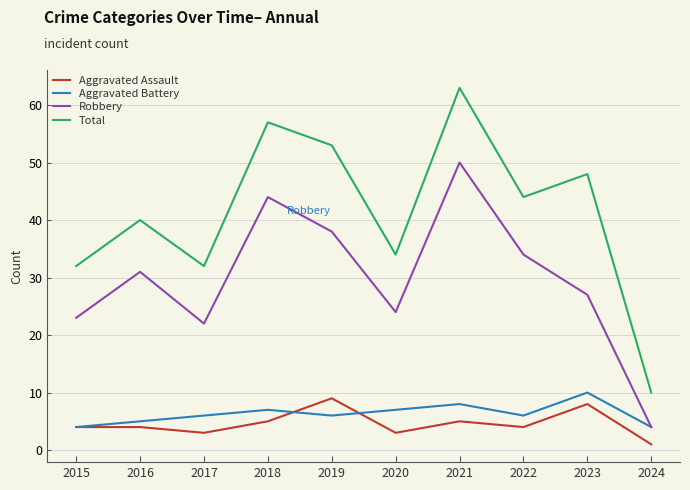

What is the sum of the Aggravated Assault values at 2022 and 2019?

13